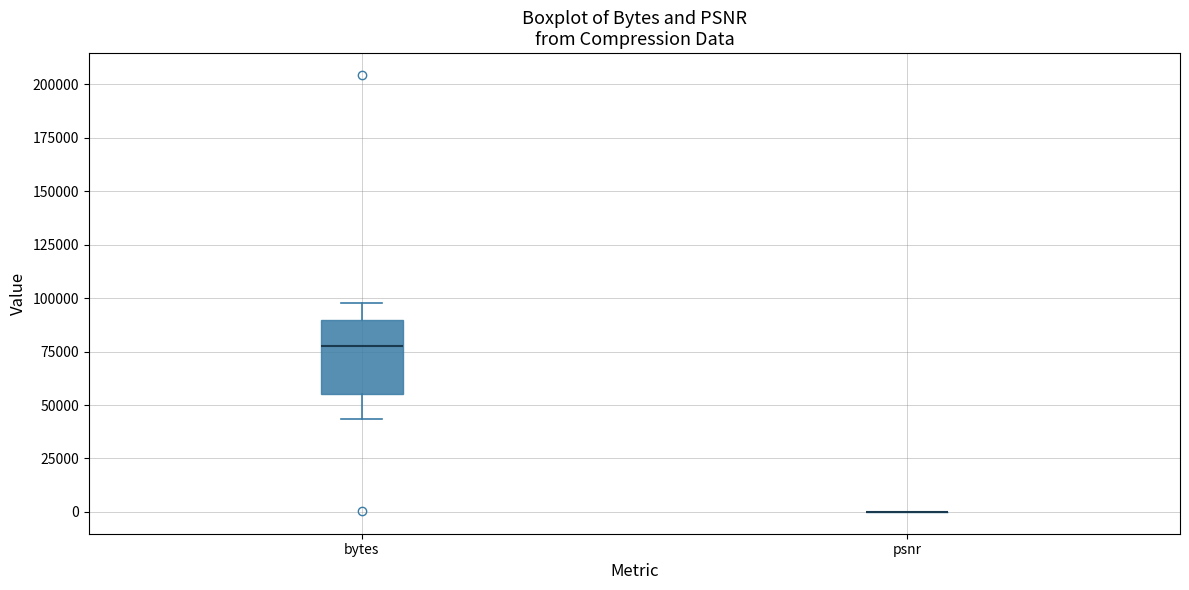

Reading left to right, transcribe this box plot: for each box, give where its median line is, the range the box spans, and where its two whiskers end, as read against the y-axis. The values are not printed on the chart, so give them approximately, as read against the axis.

bytes: median 80000, box 55000 to 90000, whiskers 45000 to 100000
psnr: box collapsed to a line at 0, whiskers 0 to 0